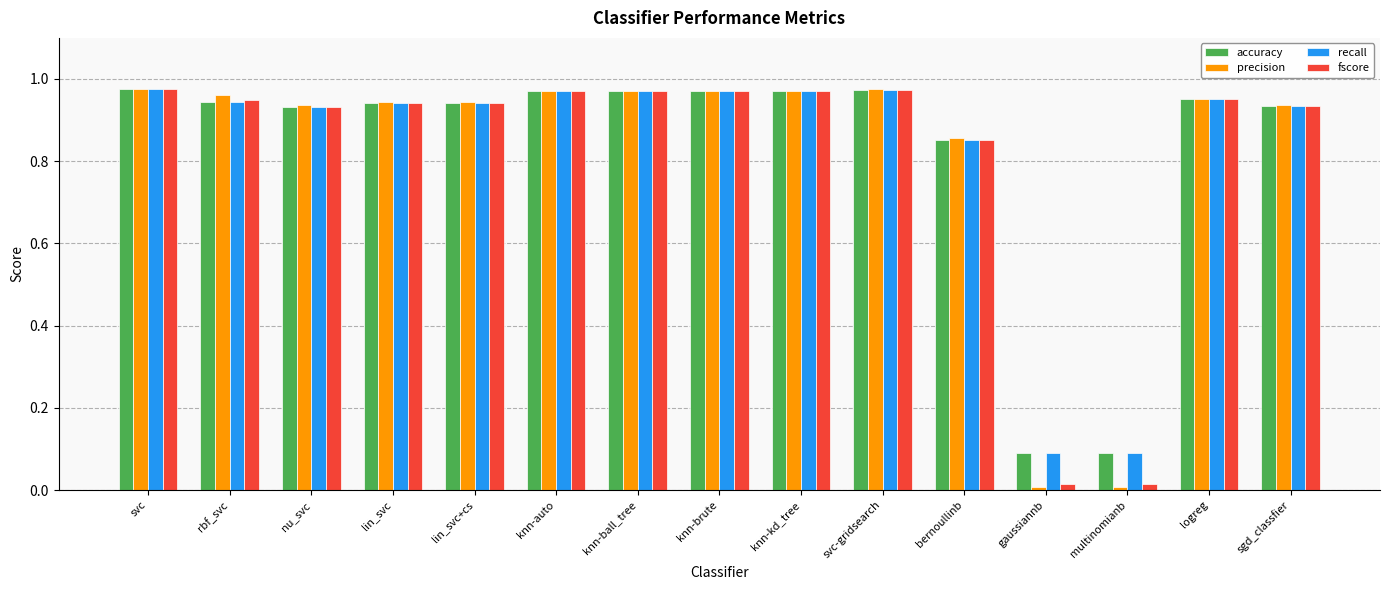

Which series has the widest spread of values?

precision